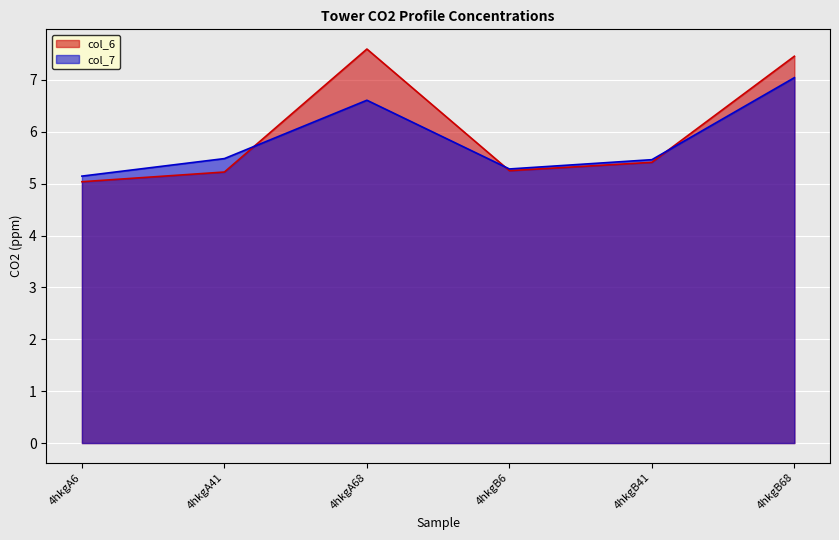

How many intersections are there between col_7 and col_6?

3